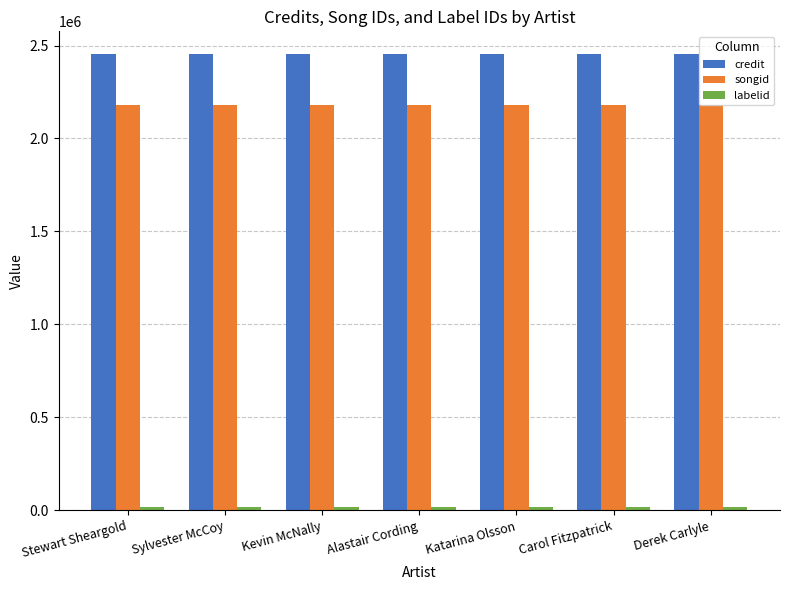

Is it true that songid equals 2872273 at Stewart Sheargold?

False